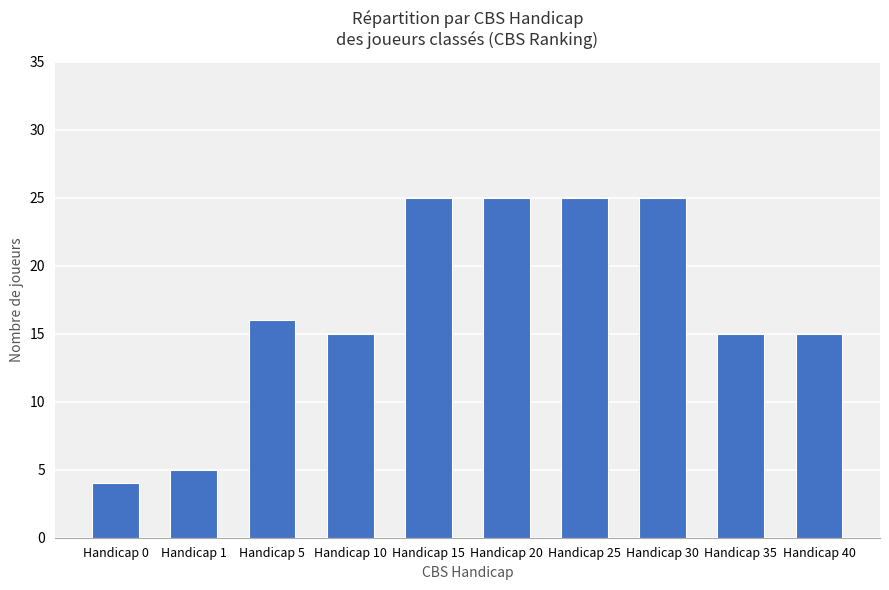

Are the bars grouped side by side (vs. stacked)?

No